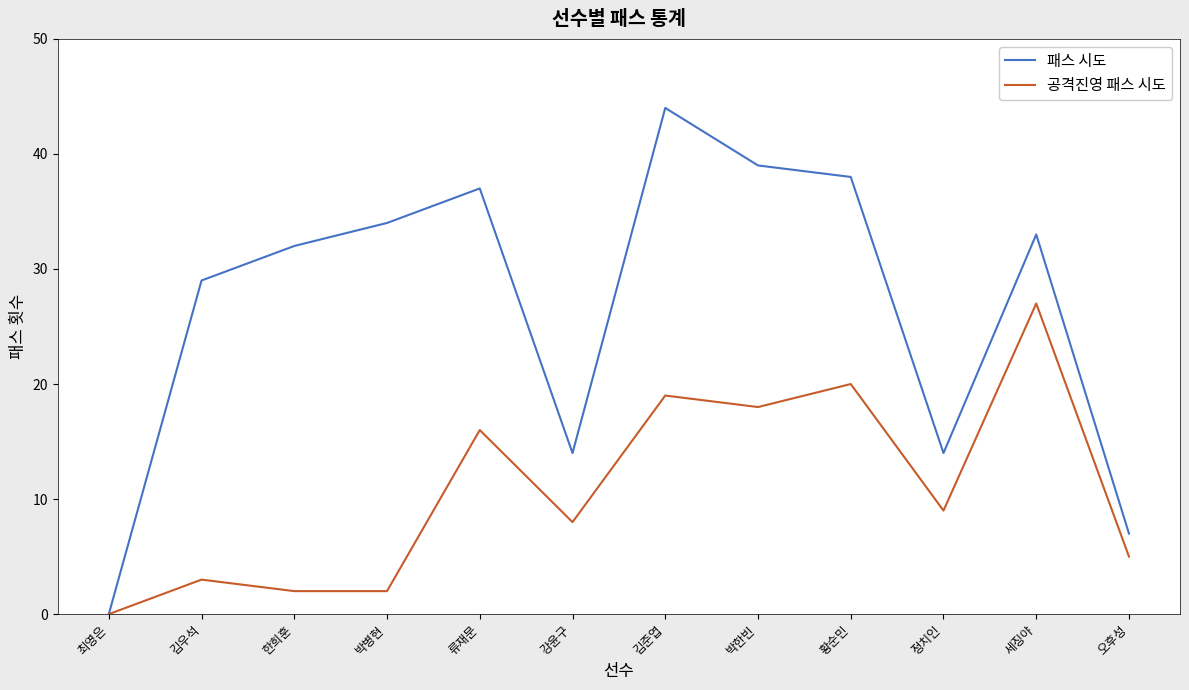

Count the number of categories in the chart.

12